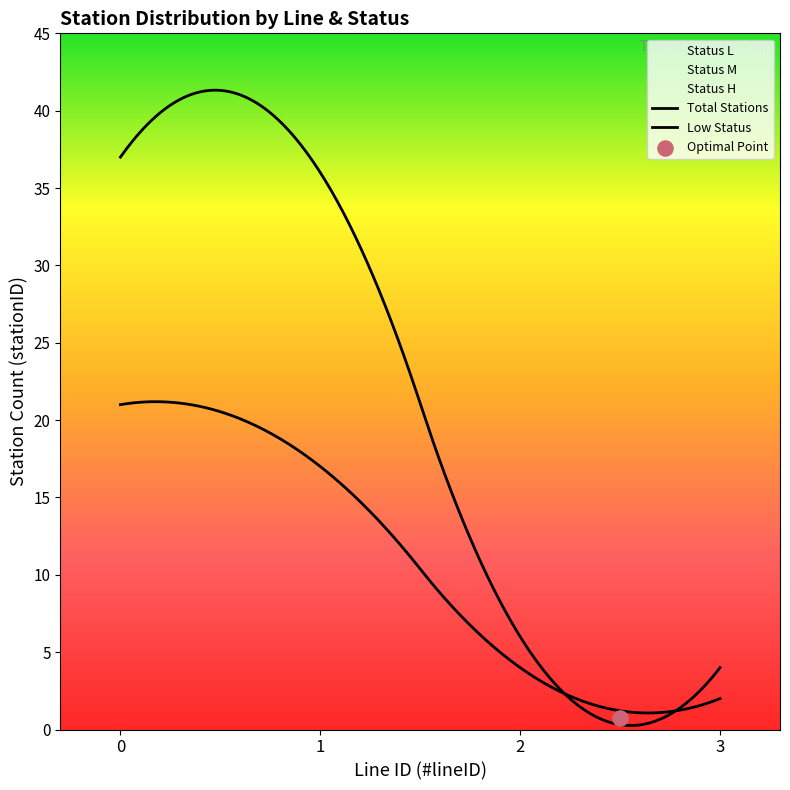

Is the value of statusN_H at 2 greater than the value of statusN_L at 3?

No